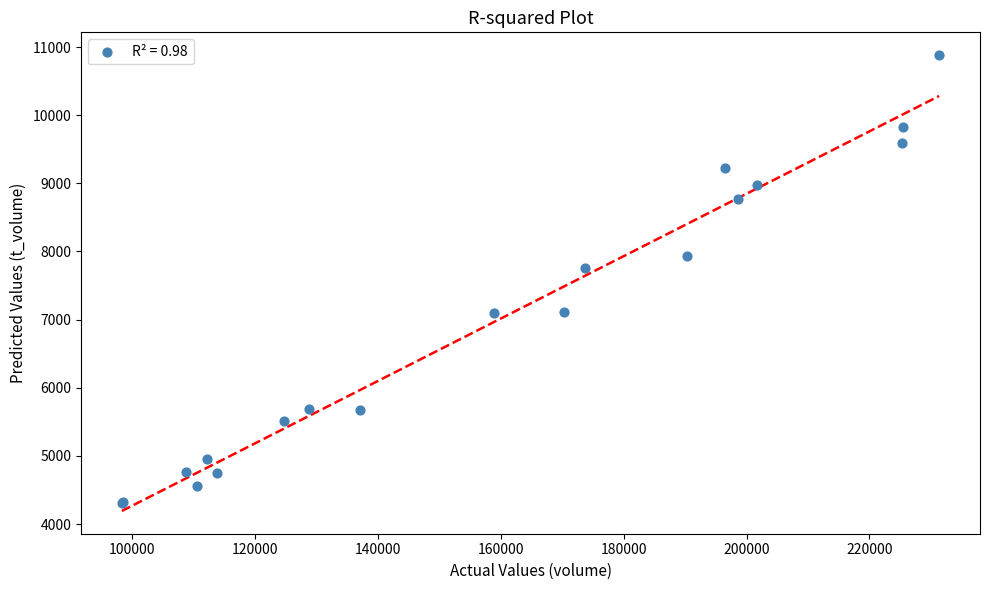

What Y value in the scatter plot is closest to 7594?

7756